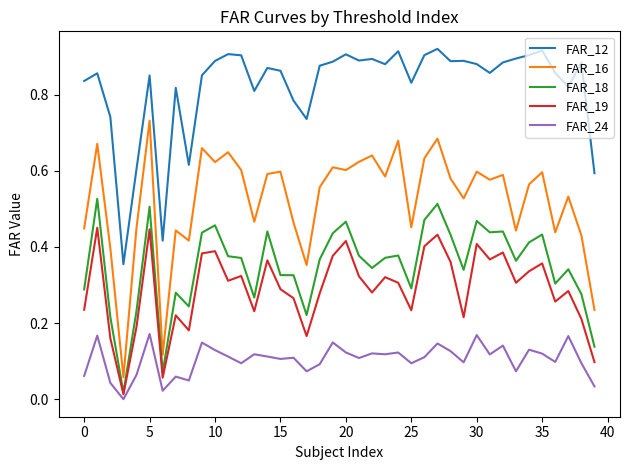

List the series in order of their peak value, highest first.

FAR_12, FAR_16, FAR_18, FAR_19, FAR_24